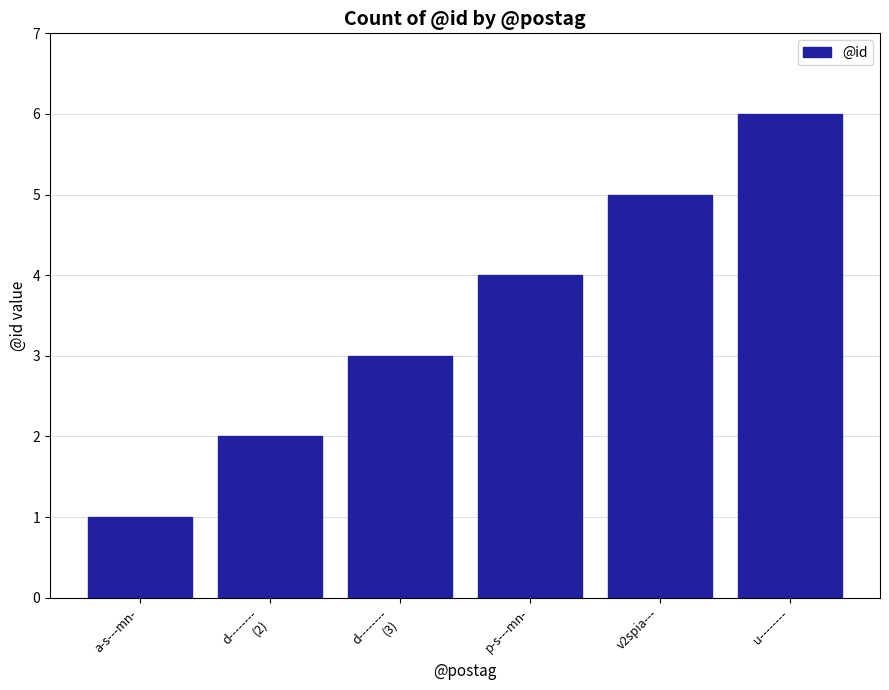

What is the ratio of the value at u-------- to the value at v2spia---?

1.2